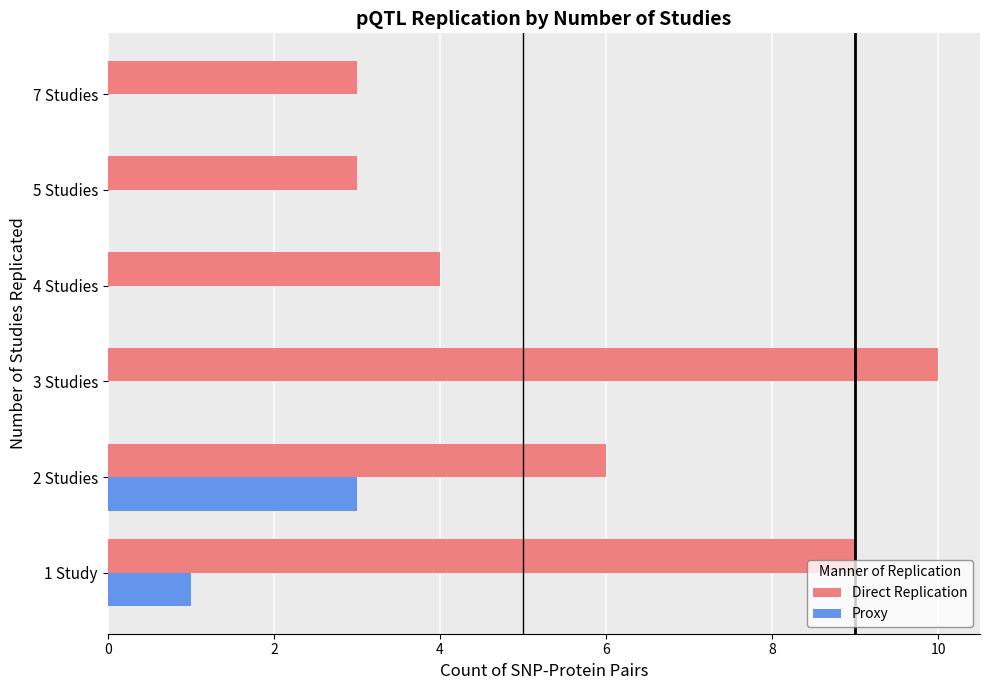

How many Direct Replication values are between 3 and 9?

5